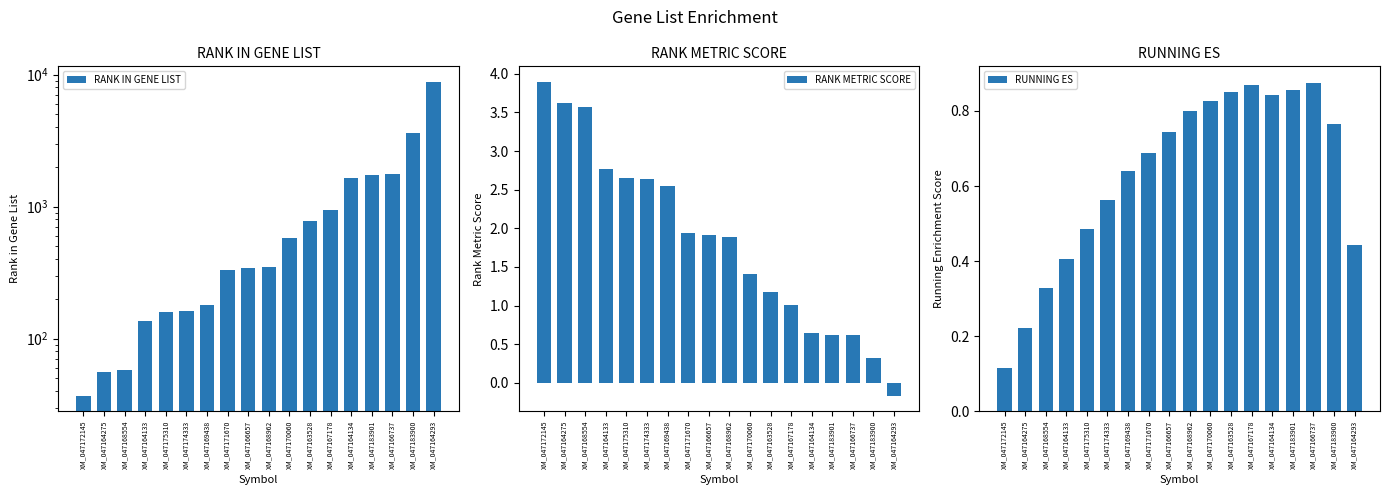

How many bars are there in total?

54